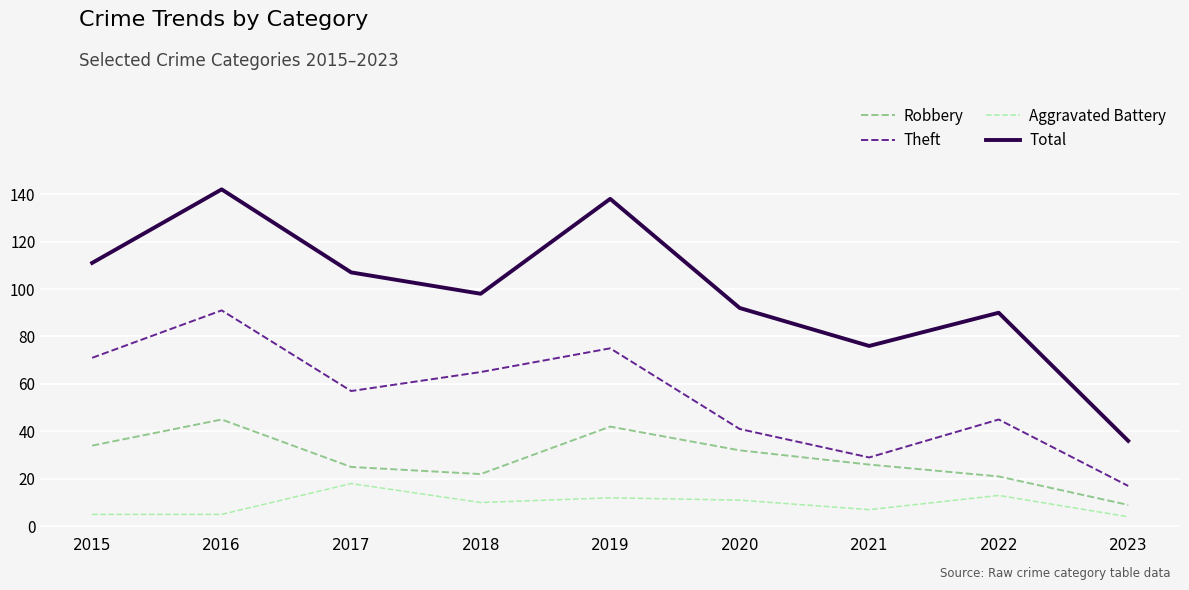

At which category is the sum across all series the highest?

2016